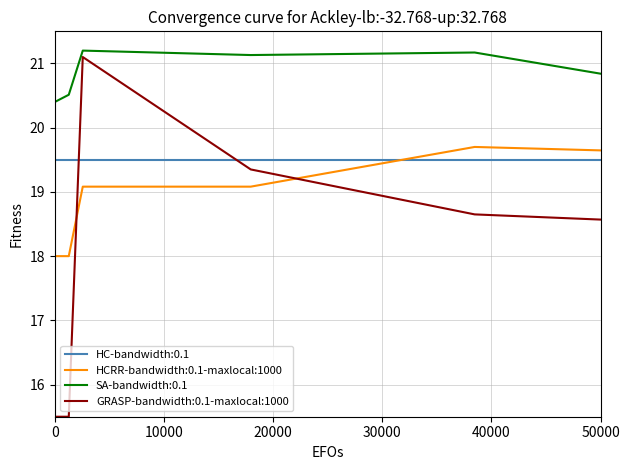

True or false: HC-bandwidth:0.1 and SA-bandwidth:0.1 intersect in this chart.

False